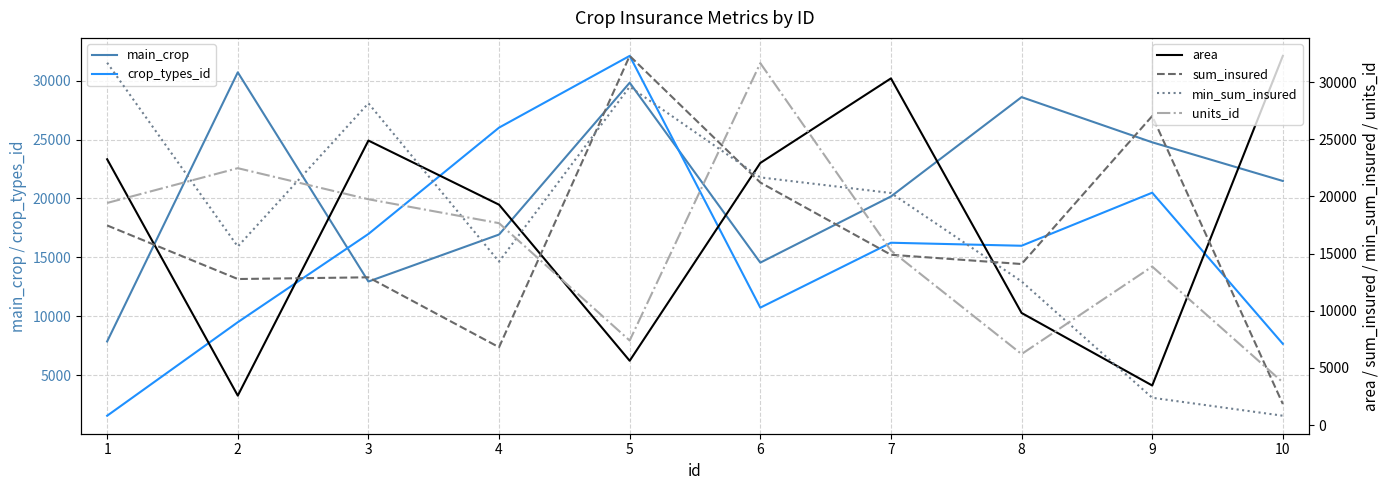

What is the average value of the sum_insured series?

16128.3